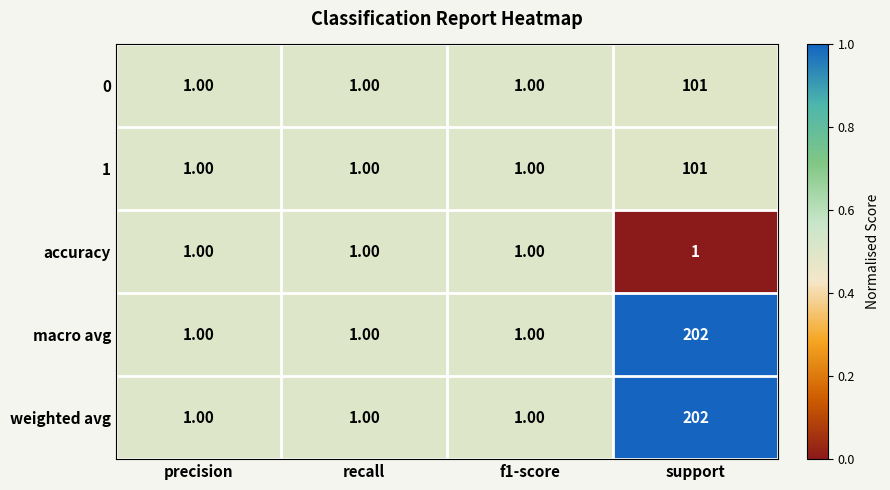

What is the sum of all weighted avg values?

205